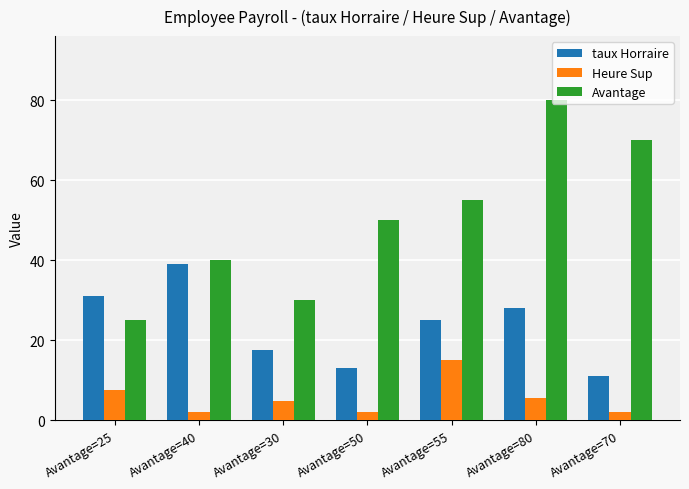

Reading right to left, extract all data points from this chart.

taux Horraire: 11.0	28.0	25.0	13.0	17.5	39.0	31.0
Heure Sup: 2.0	5.5	15.0	2.0	4.8	2.0	7.7
Avantage: 70.0	80.0	55.0	50.0	30.0	40.0	25.0